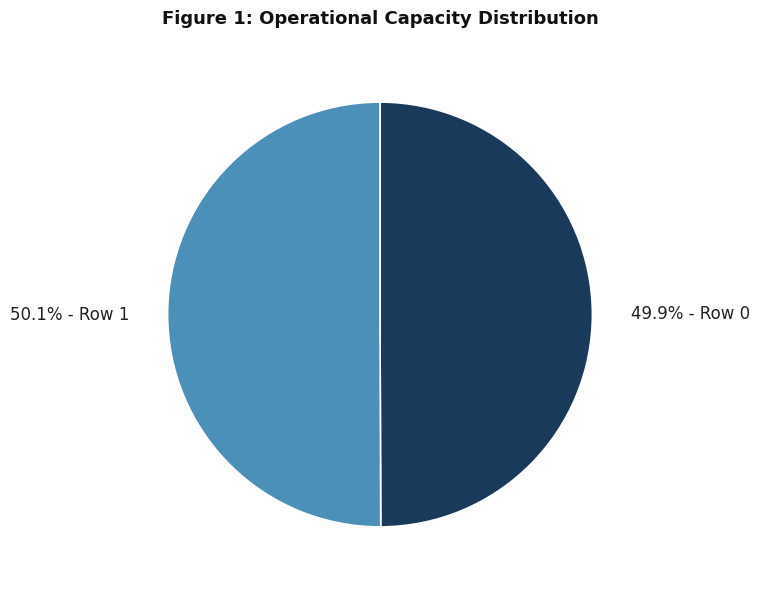

What is the ratio of the value at 49.9% - Row 0 to the value at 50.1% - Row 1?

1.0